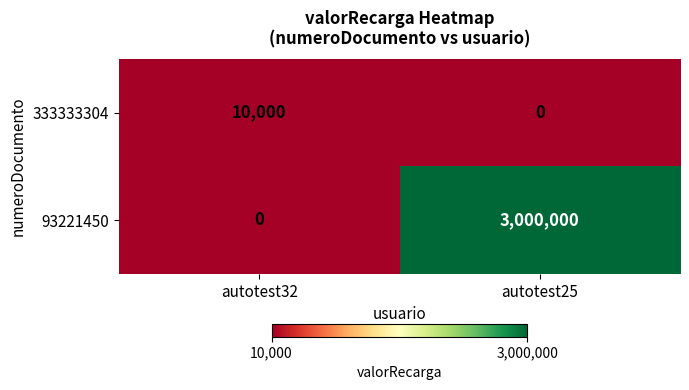

Read the 333333304 value at autotest32, to the nearest 50.

10000